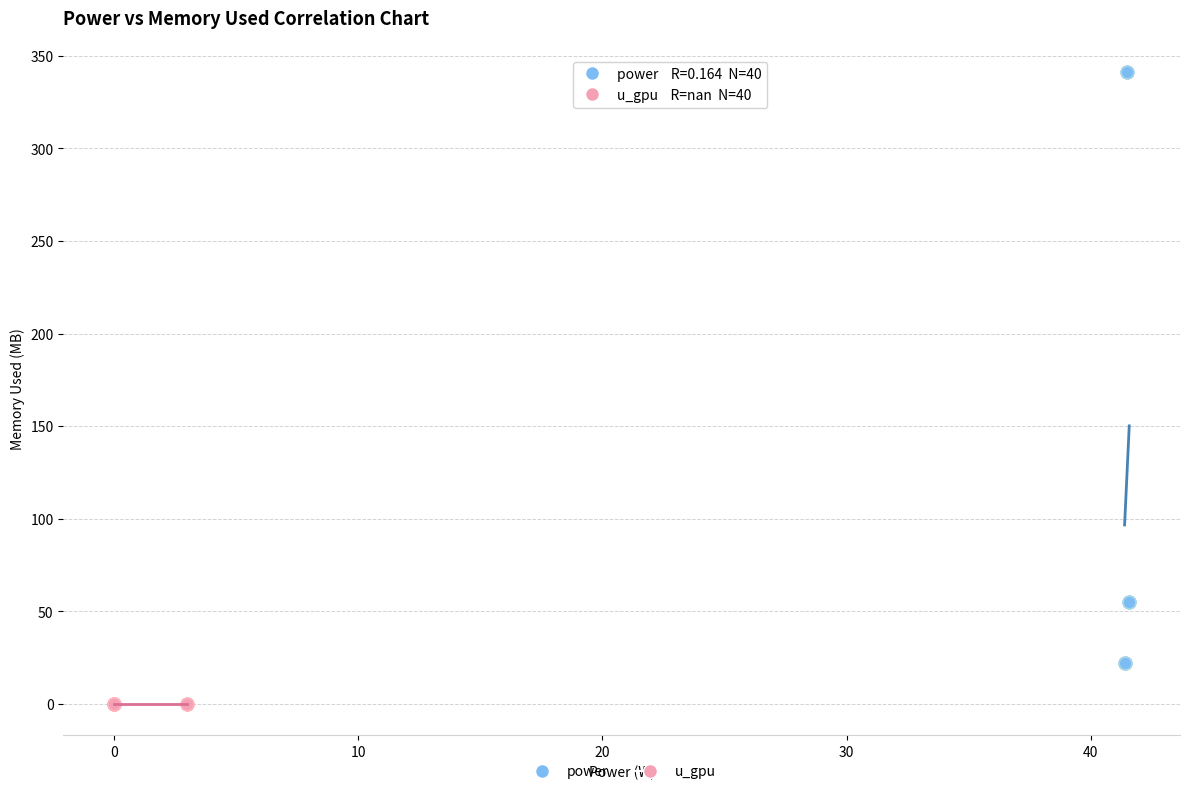

What are all the series names shown in the legend?

power, u_gpu